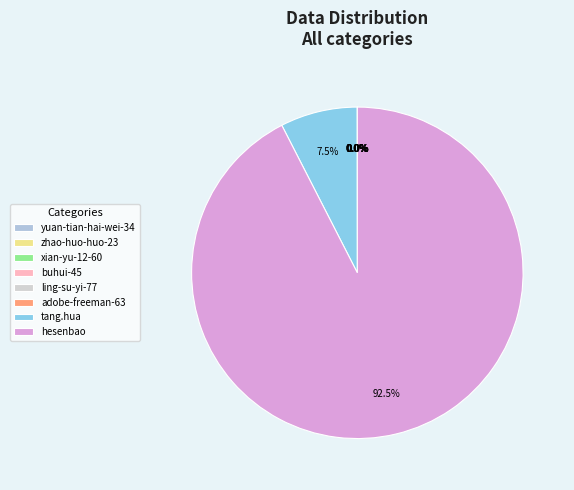

Is it true that tang.hua is 1% of the pie?

False